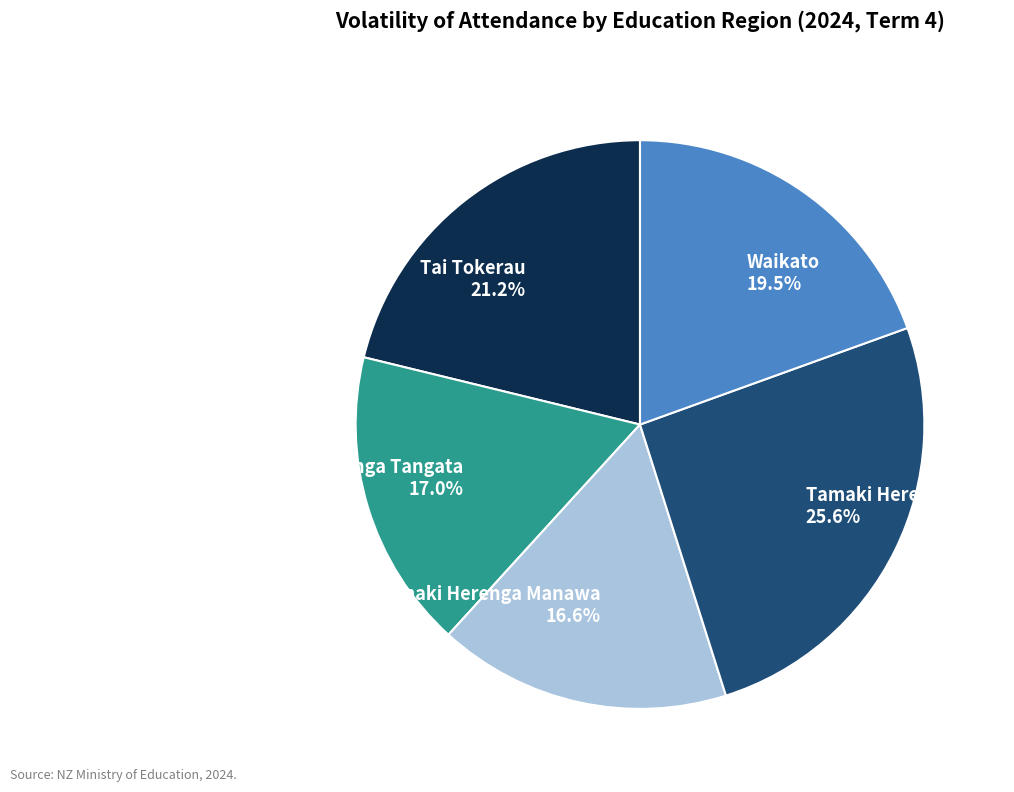

What is the ratio of the value at Tamaki Herenga Tangata to the value at Tai Tokerau?

0.8